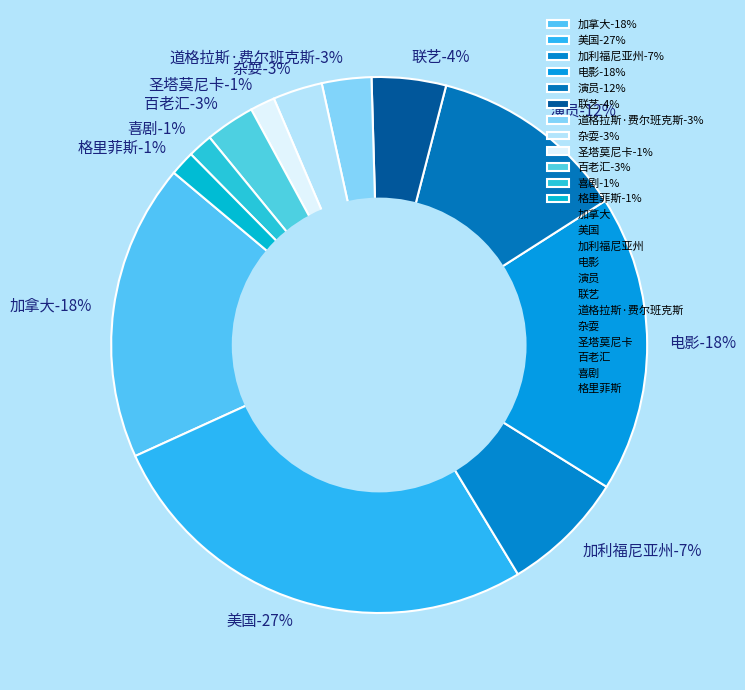

What percentage is NOT represented by 加拿大?

82.1%